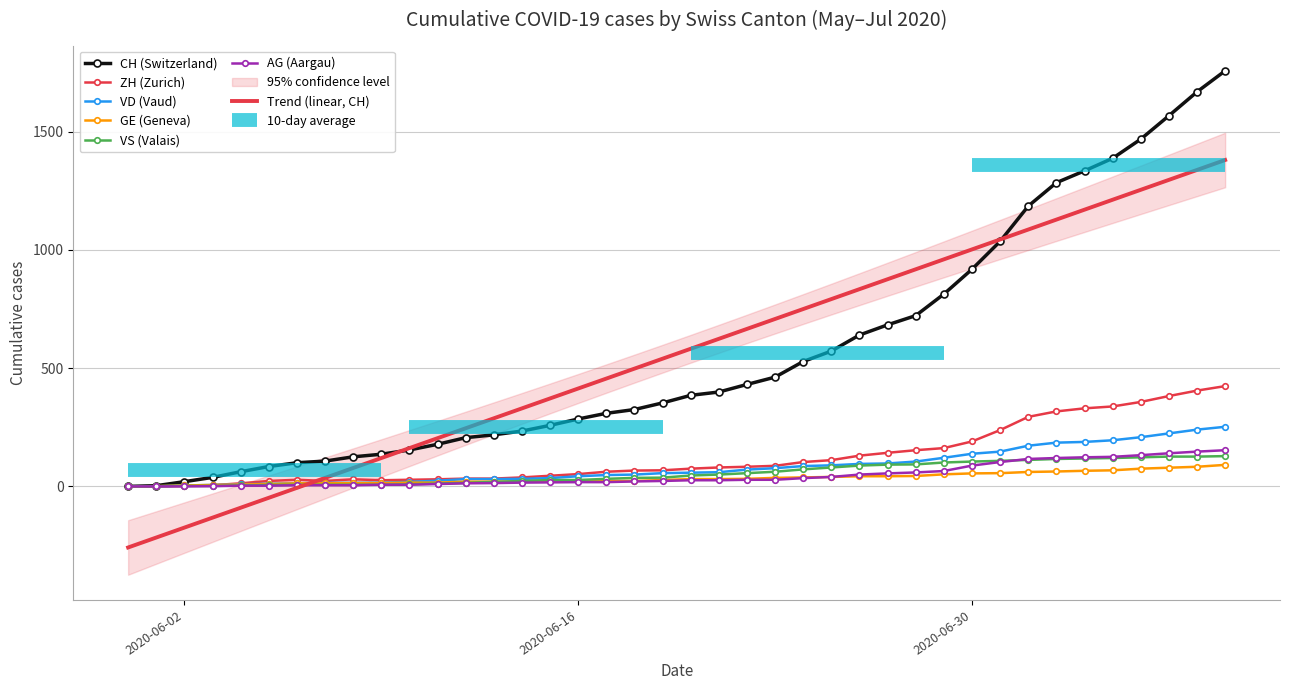

Which category has the highest value in the GE series?

2020-07-09